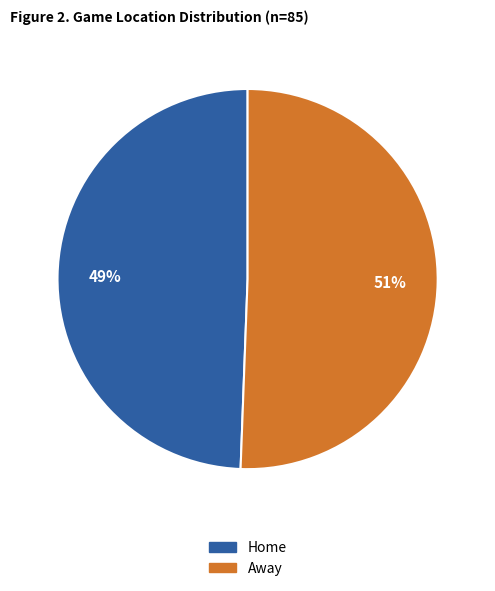

Is there any slice that represents more than half of the pie?

Yes